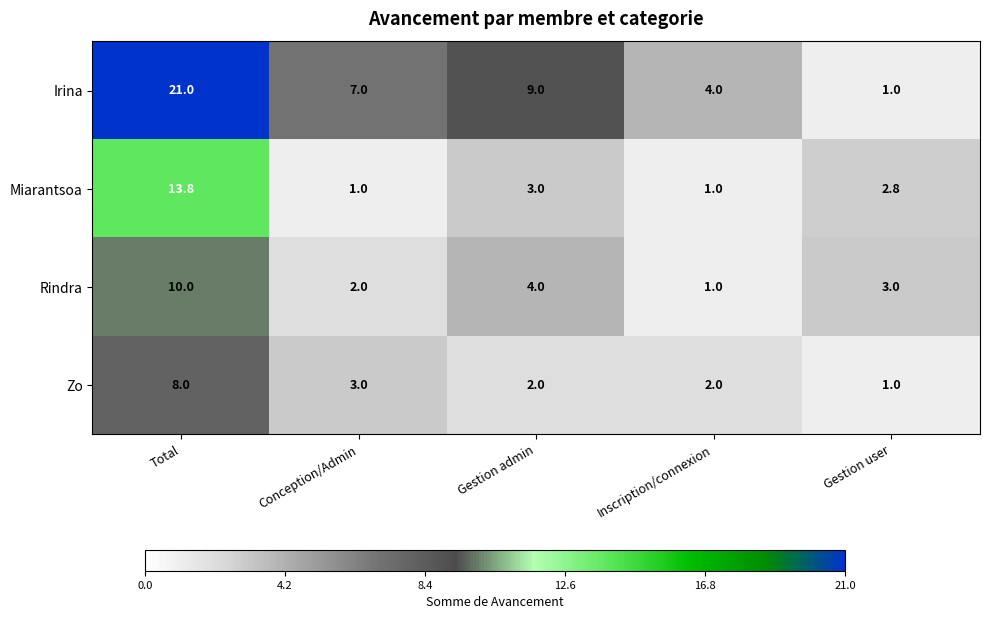

Reading left to right, list all the values displayed in this chart.

Irina: 21.0	7.0	9.0	4.0	1.0
Miarantsoa: 13.8	1.0	3.0	1.0	2.8
Rindra: 10.0	2.0	4.0	1.0	3.0
Zo: 8.0	3.0	2.0	2.0	1.0